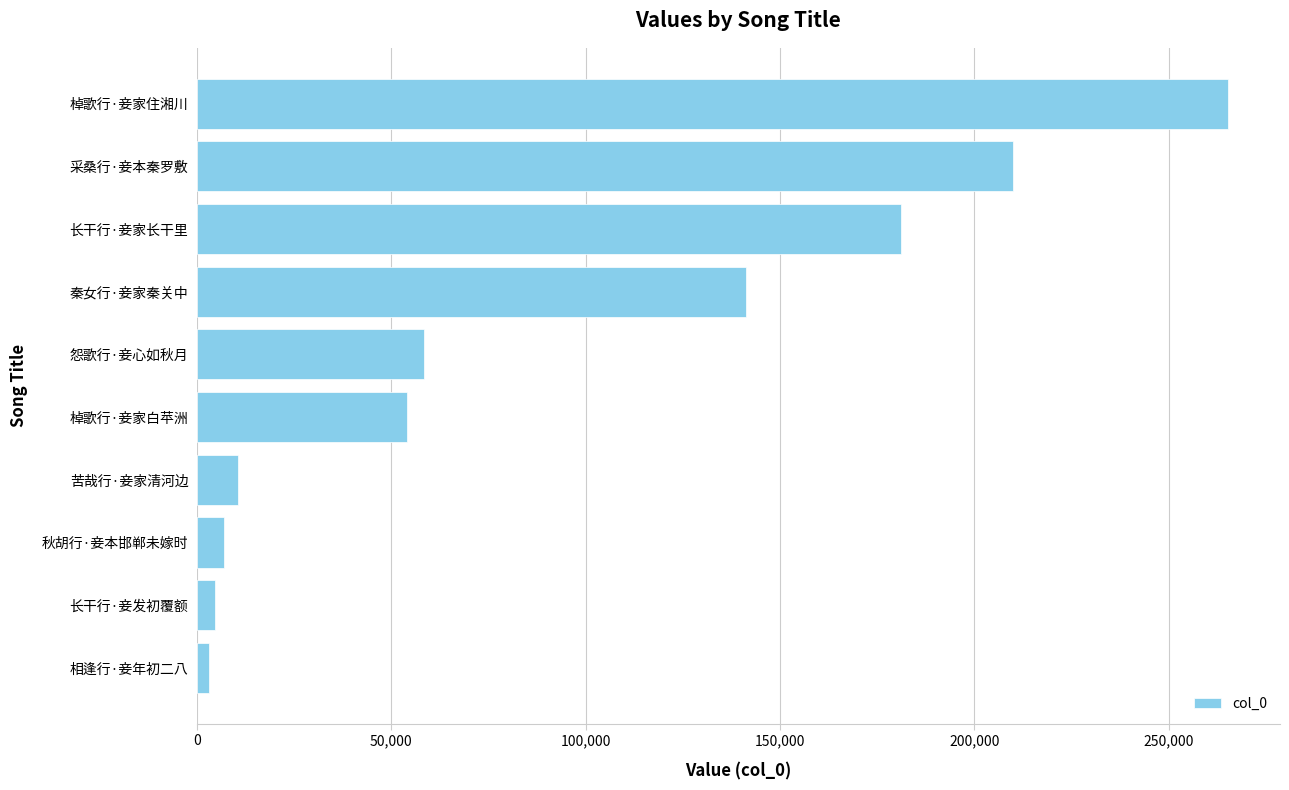

Approximately how many times larger is the value at 长干行·妾家长干里 compared to 怨歌行·妾心如秋月?

3.1